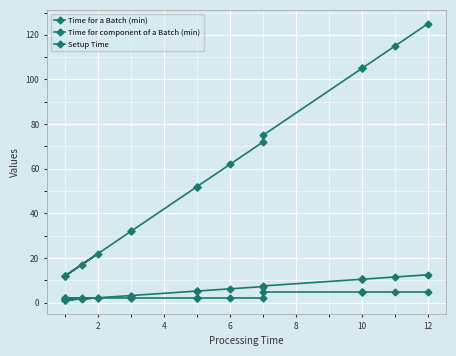

Which series has the widest spread of values?

Time for a Batch (min)